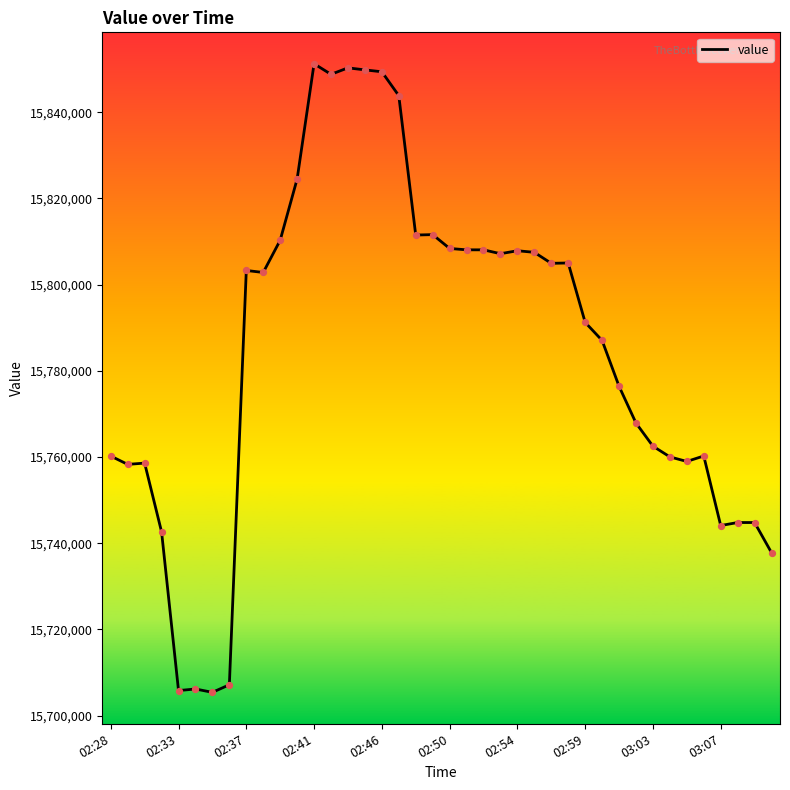

What is the difference between the maximum and minimum values?

145840